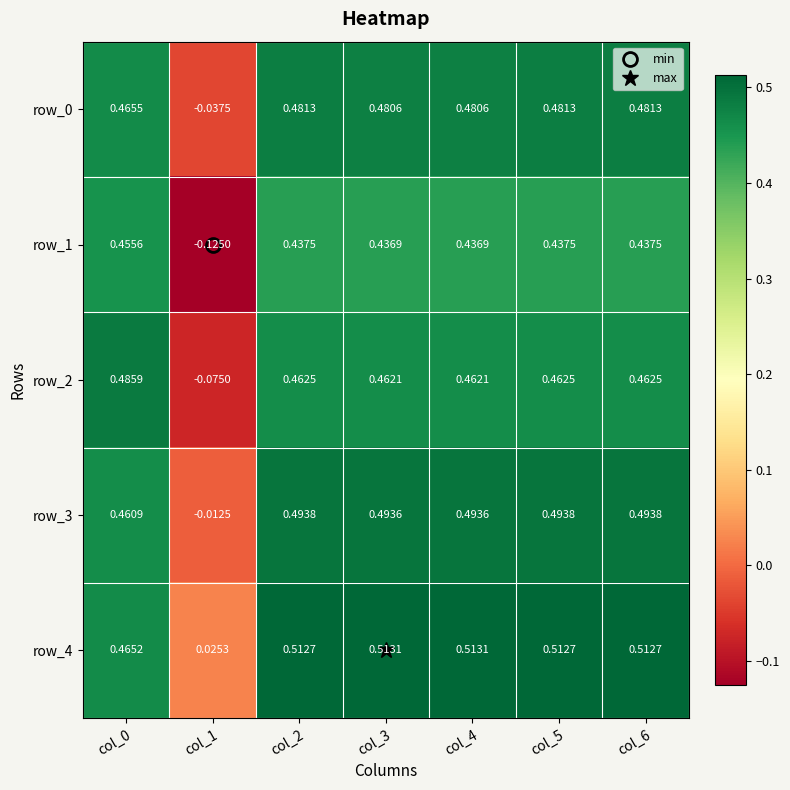

Is the value of row_2 at col_4 greater than the value of row_1 at col_4?

Yes